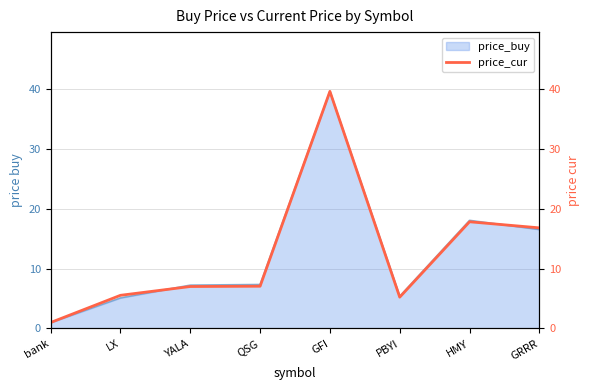

Is it true that the value at bank is 1.0?

True